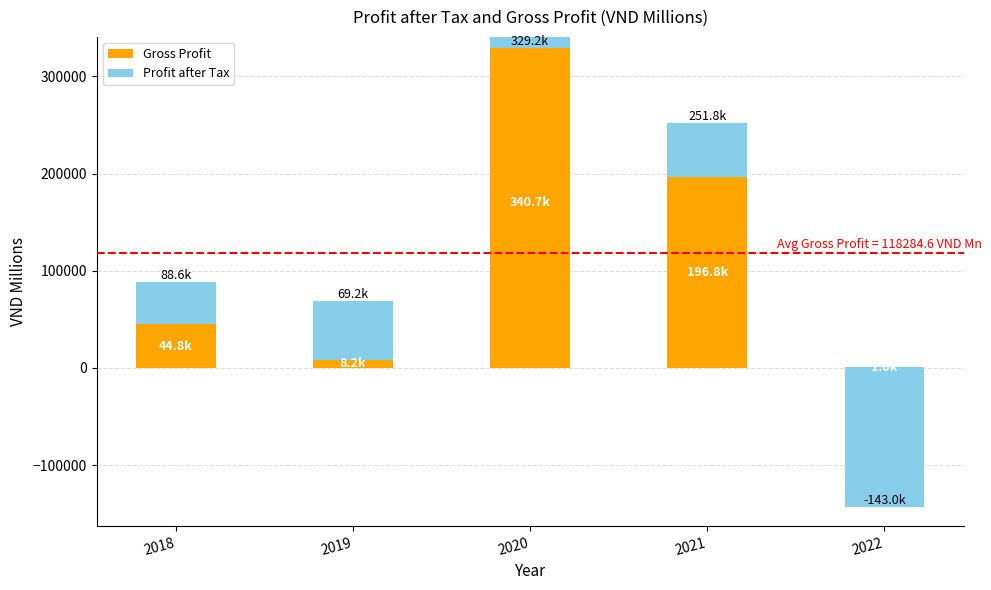

What is the approximate value of Gross Profit at 2021?

196764